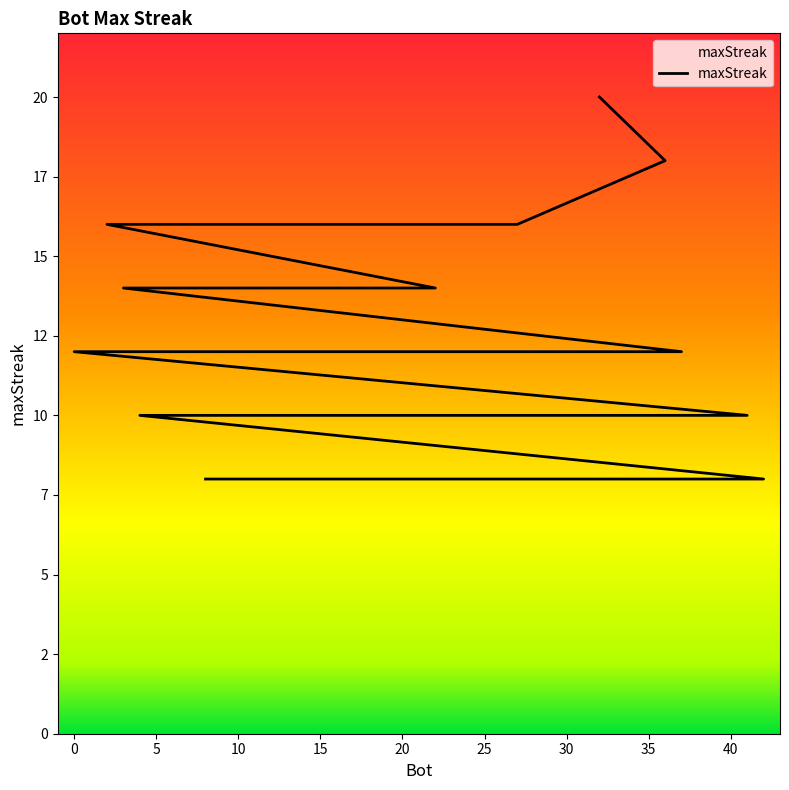

At which label does the data first exceed 10?

32